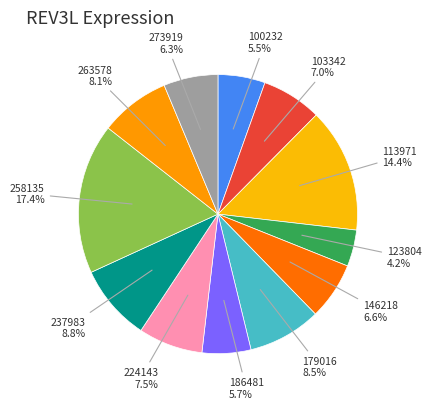

Combined, do 103342 and 100232 account for over 50%?

No